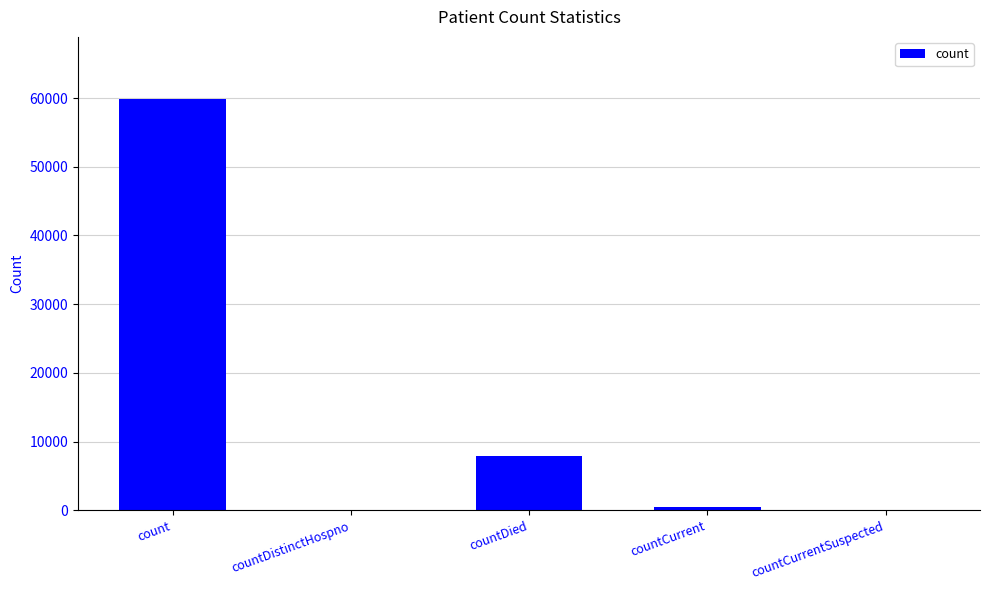

What is the change in value from countDistinctHospno to countDied?

+7908